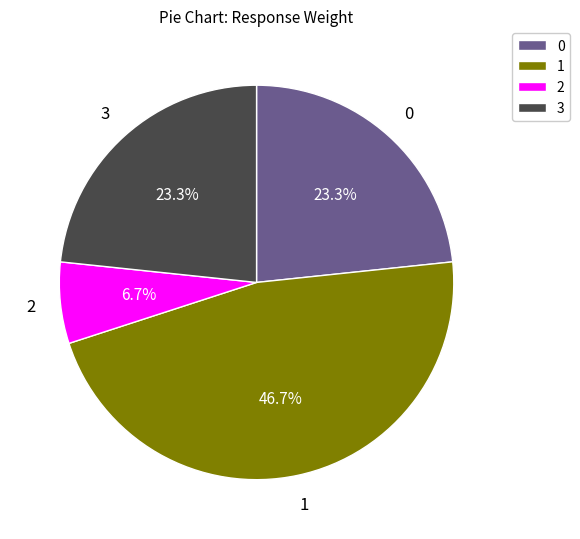

What percentage is the 0 slice, to the nearest percent?

23%